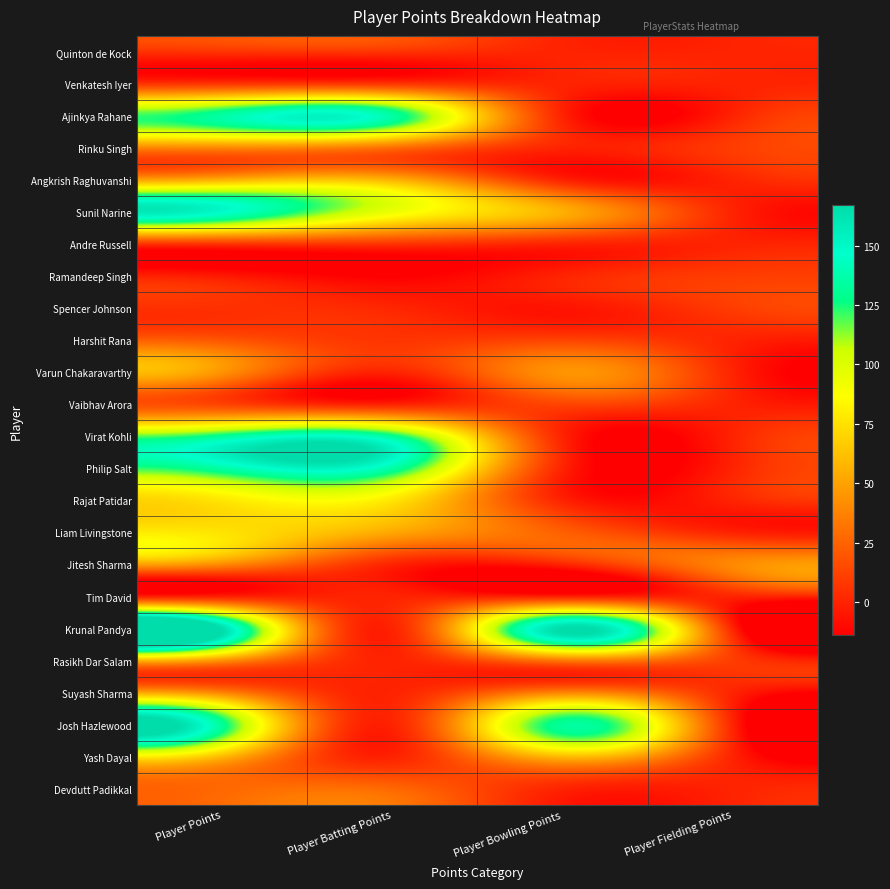

List the series in order of their peak value, lowest first.

Tim David, Quinton de Kock, Andre Russell, Venkatesh Iyer, Ramandeep Singh, Spencer Johnson, Vaibhav Arora, Harshit Rana, Devdutt Padikkal, Rinku Singh, Suyash Sharma, Jitesh Sharma, Rasikh Dar Salam, Varun Chakaravarthy, Angkrish Raghuvanshi, Yash Dayal, Liam Livingstone, Rajat Patidar, Virat Kohli, Josh Hazlewood, Ajinkya Rahane, Philip Salt, Sunil Narine, Krunal Pandya